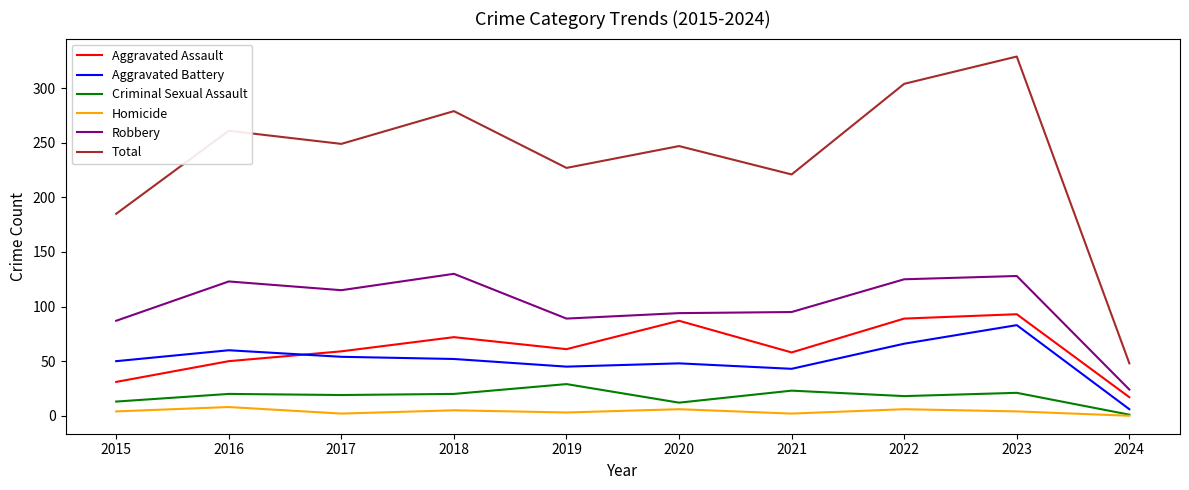

True or false: Criminal Sexual Assault has a value of 35 at 2021.

False